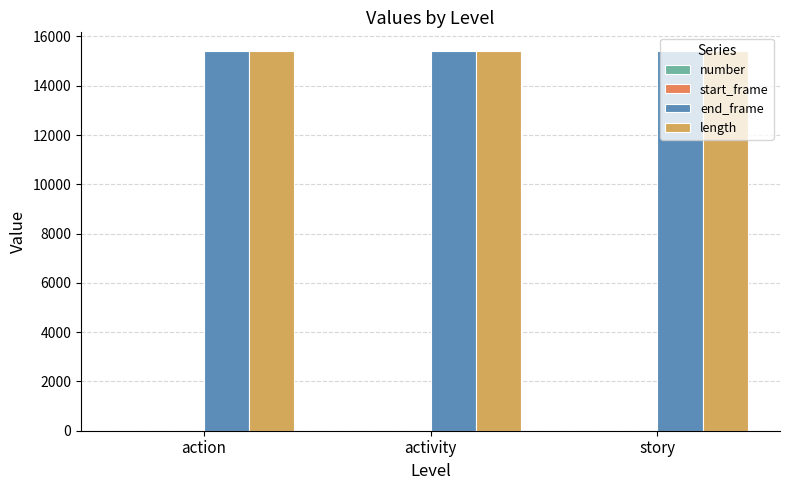

True or false: length has a value of 15399 at action.

True